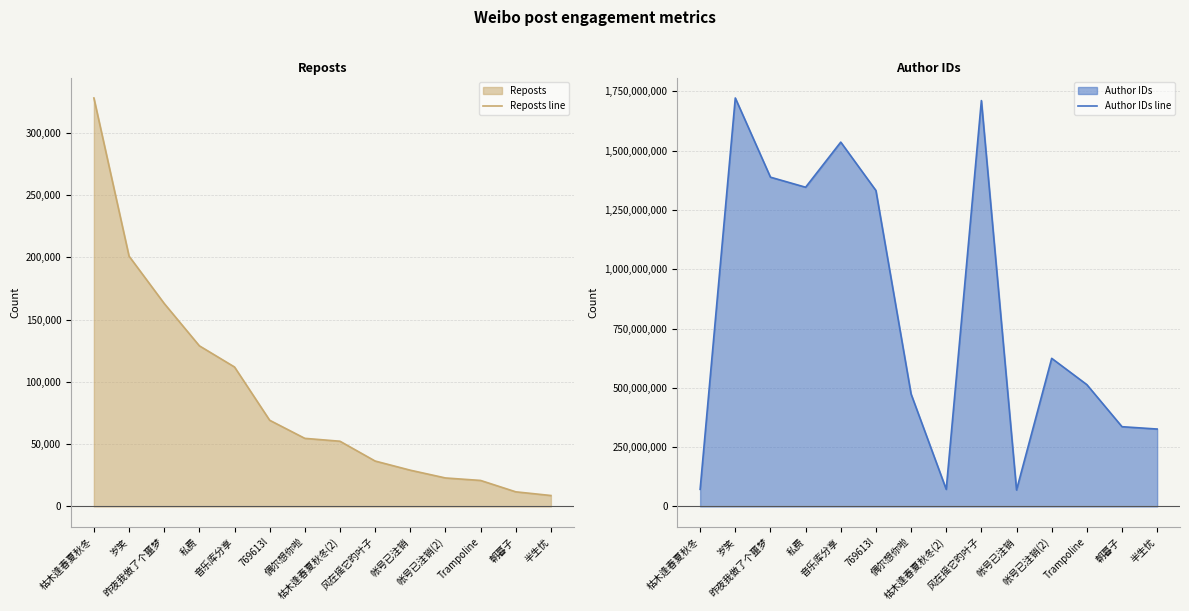

What is the highest value of the Reposts line series?

328000